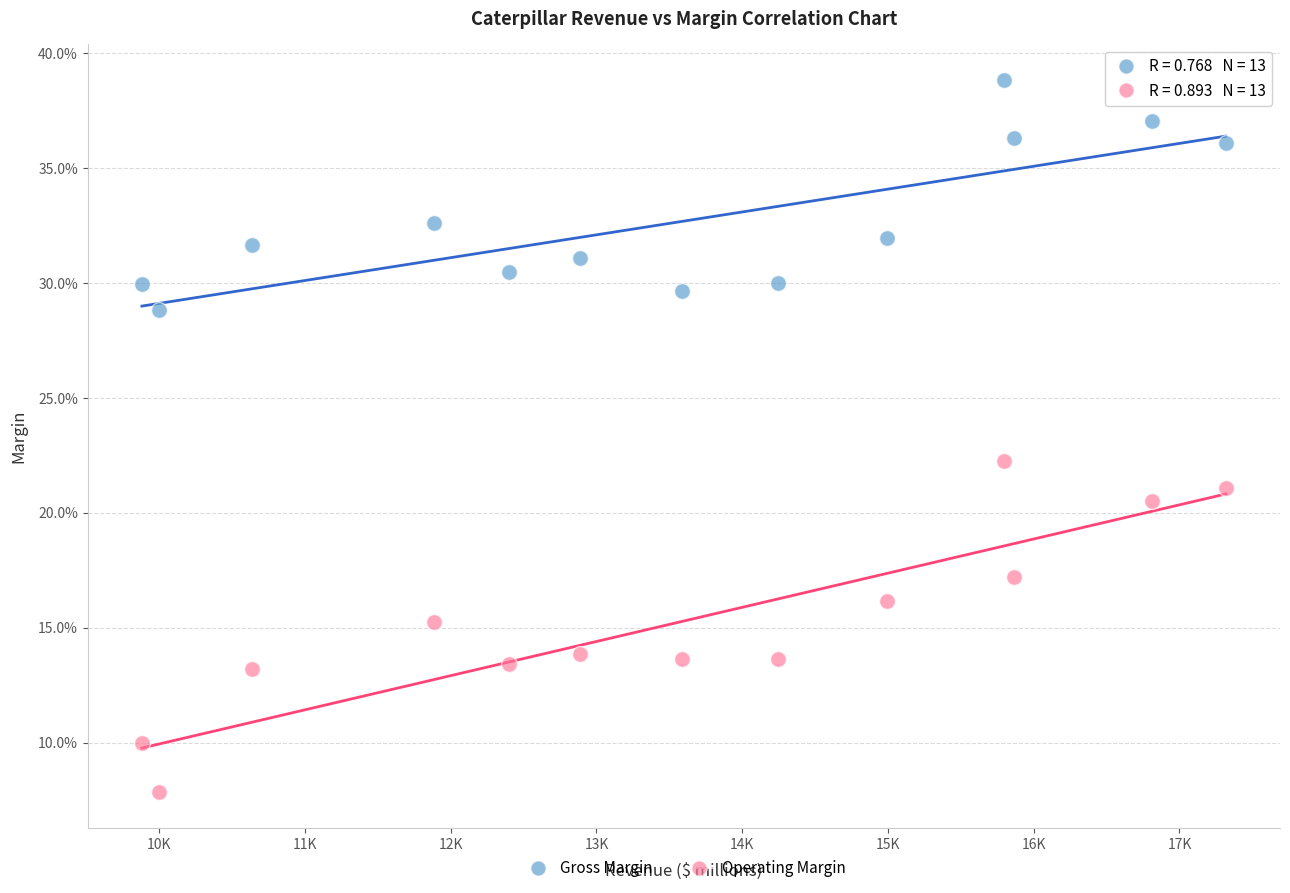

Which series contains the highest Y value?

Gross Margin